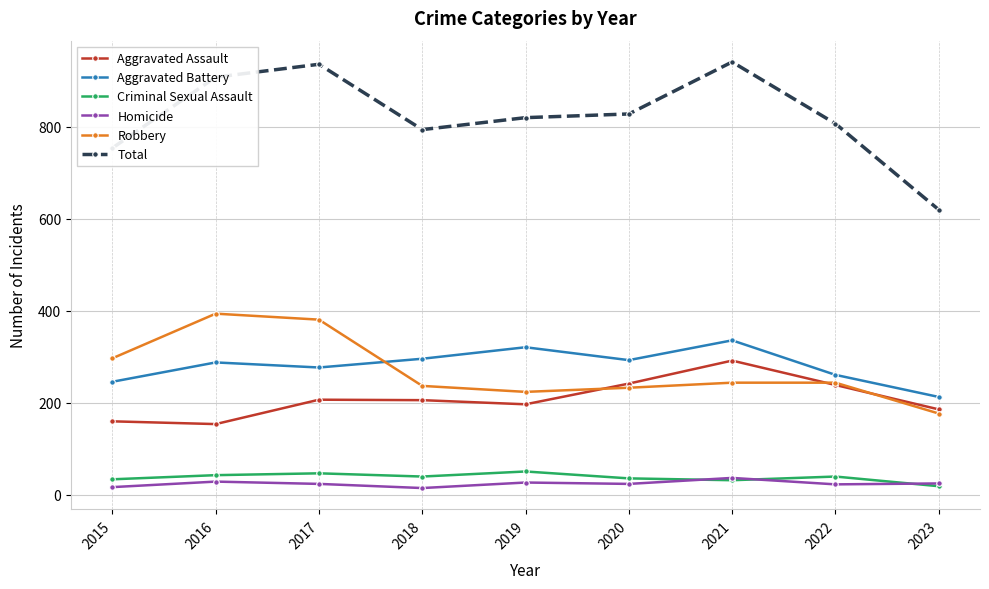

Between 2016 and 2019, which series saw the biggest shift?

Robbery